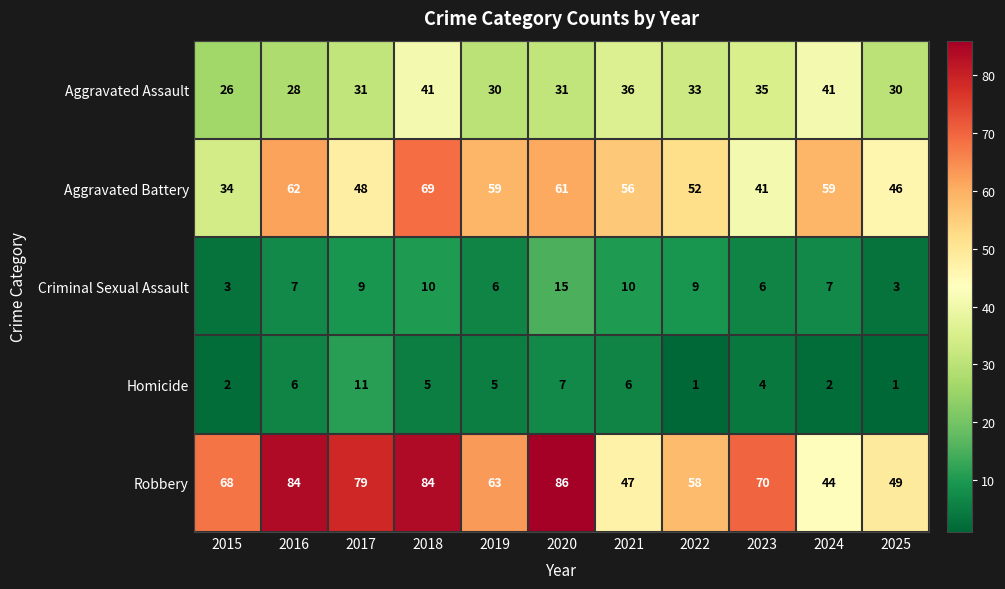

Rank the series at 2015 from lowest to highest value.

Homicide, Criminal Sexual Assault, Aggravated Assault, Aggravated Battery, Robbery